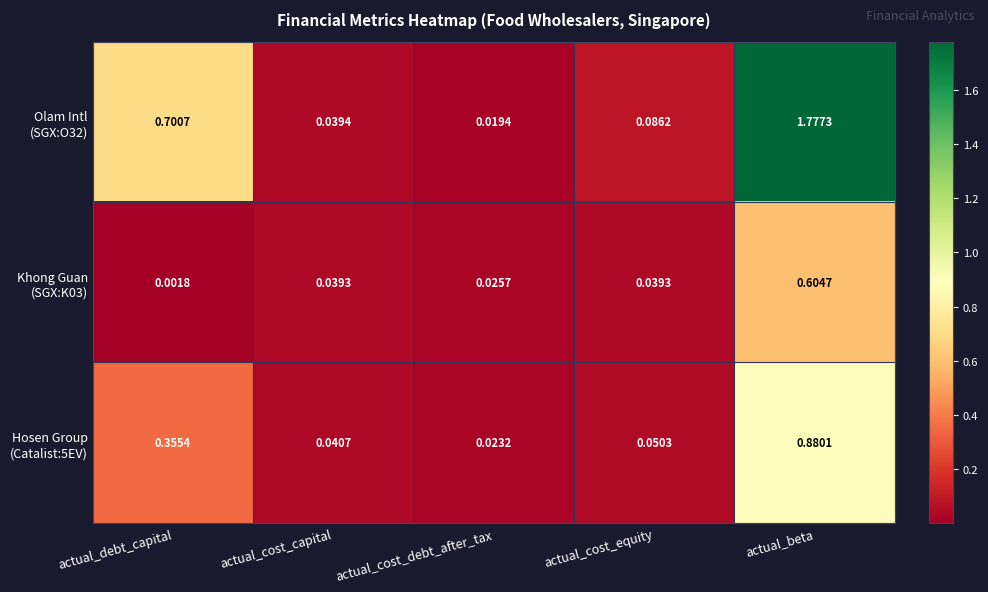

At which category does the chart reach its minimum across all series?

actual_debt_capital